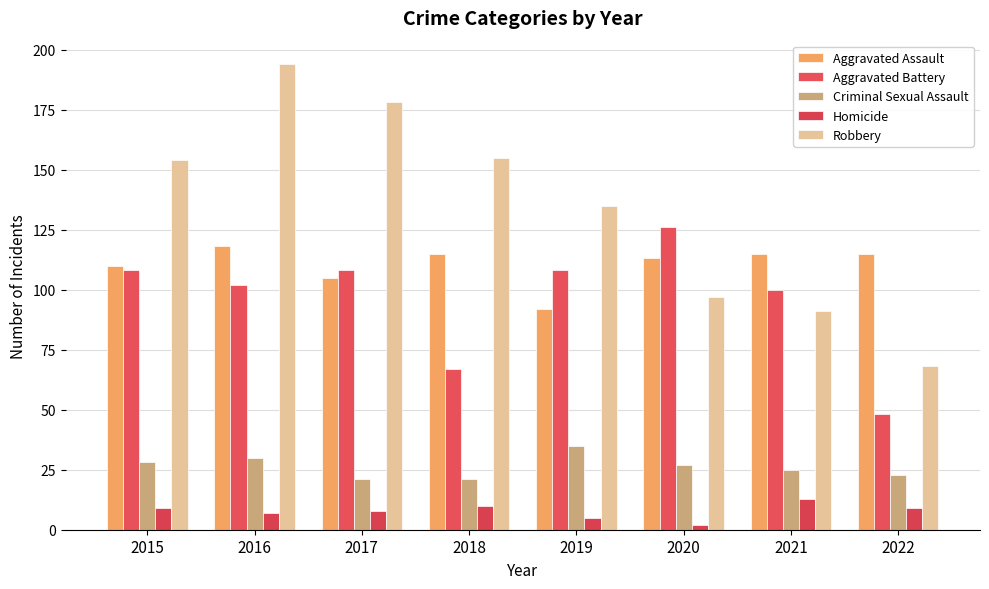

How many data points in Robbery are less than 154?

4